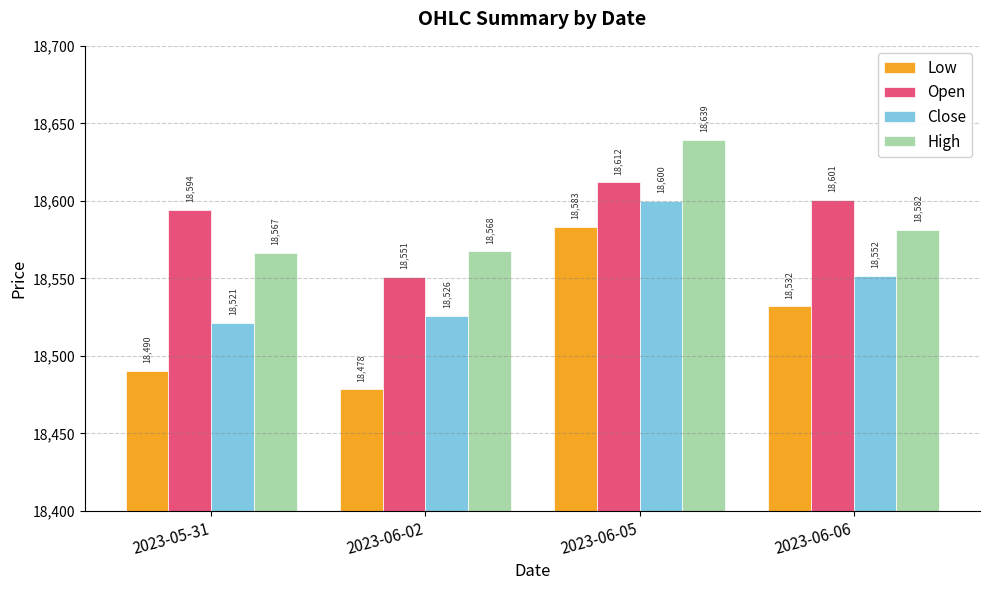

Where does the Low series first go above 18531?

2023-06-05